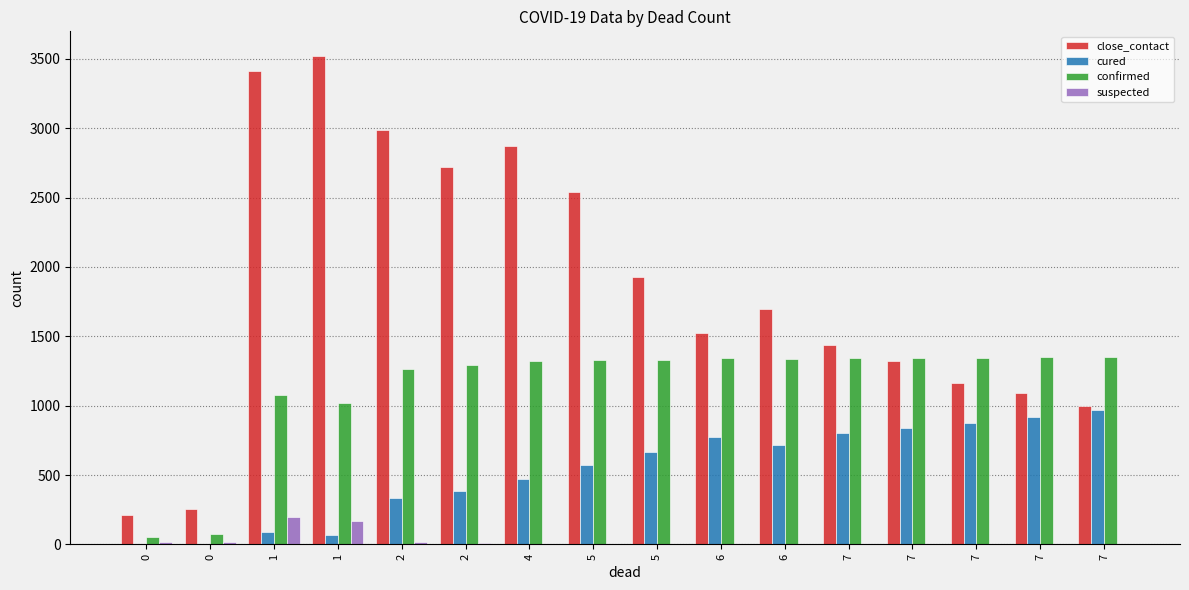

Which series has the largest total across all categories?

close_contact